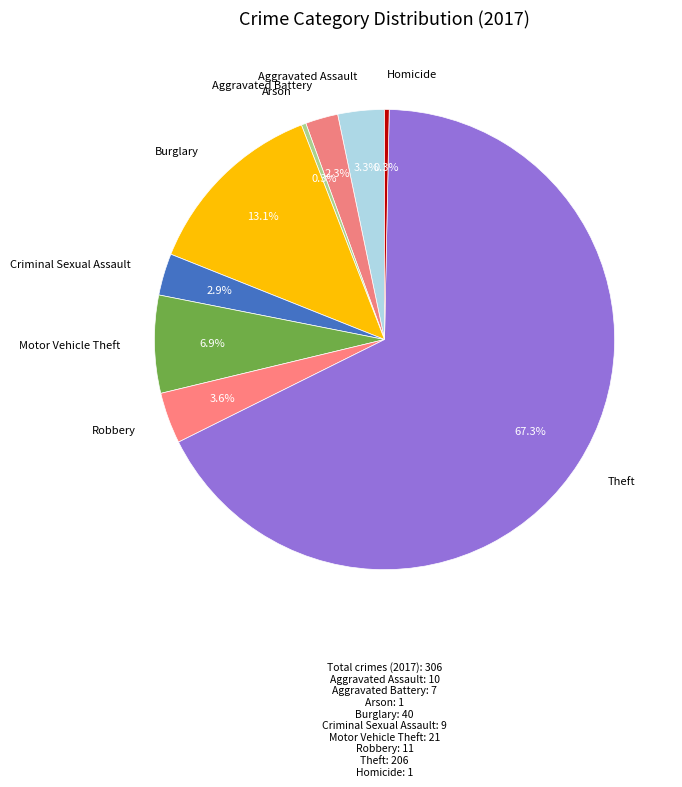

To the nearest percent, what is the average slice percentage?

11%